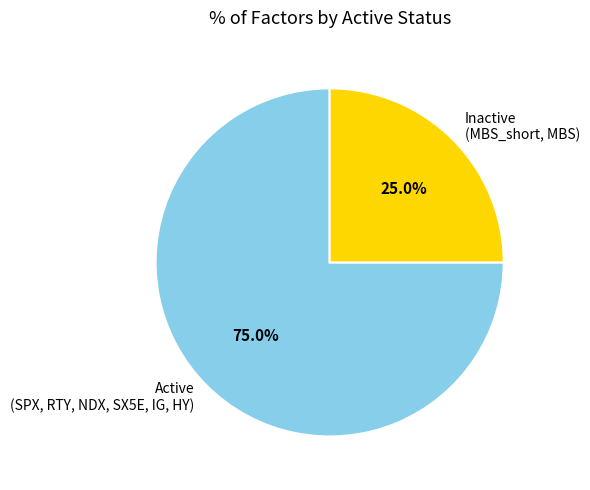

To the nearest percent, what is the average slice percentage?

50%